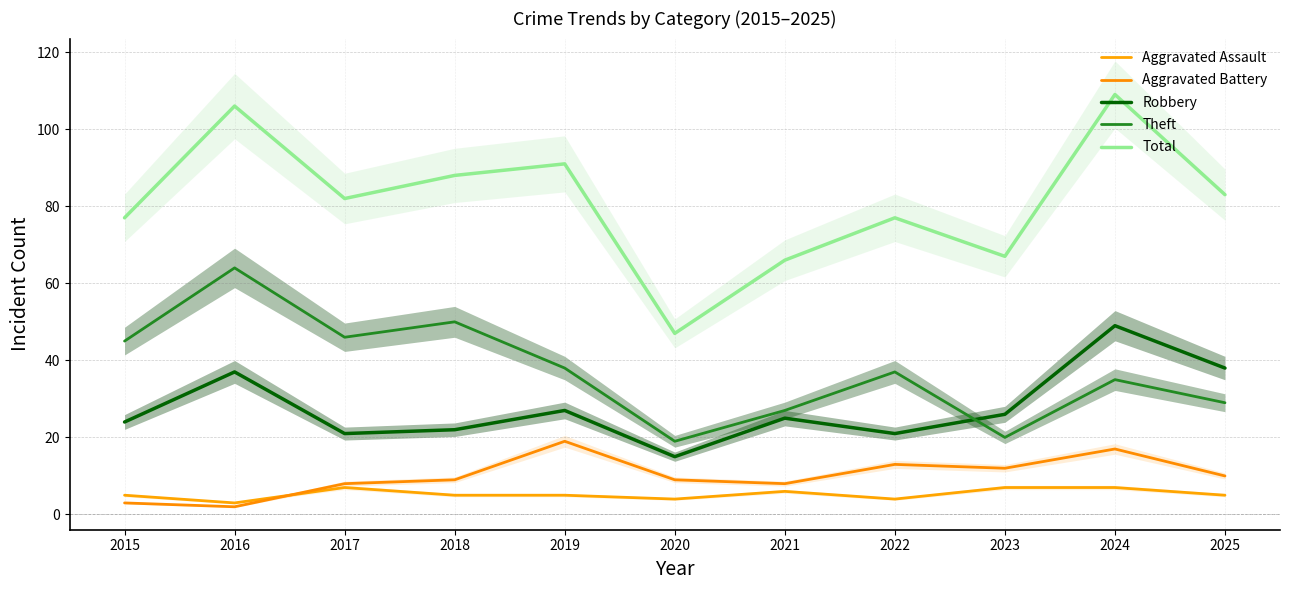

How many interior local peaks does the Aggravated Assault series have?

2